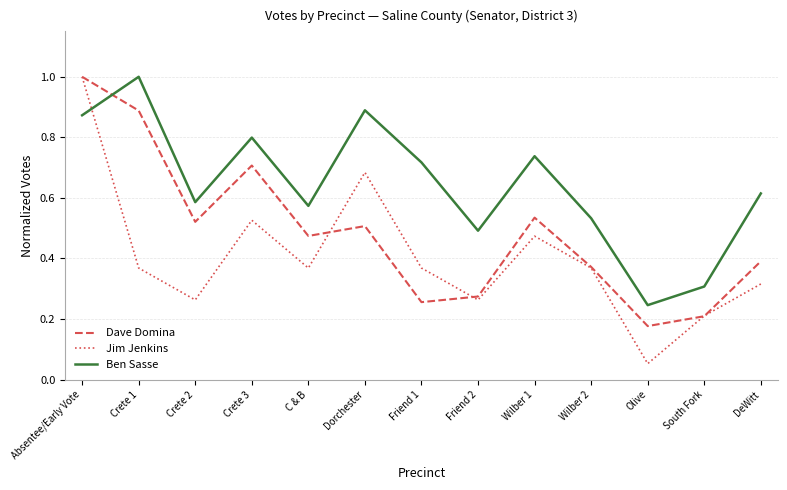

What is the sum of the Ben Sasse values at DeWitt and C & B?

1.2